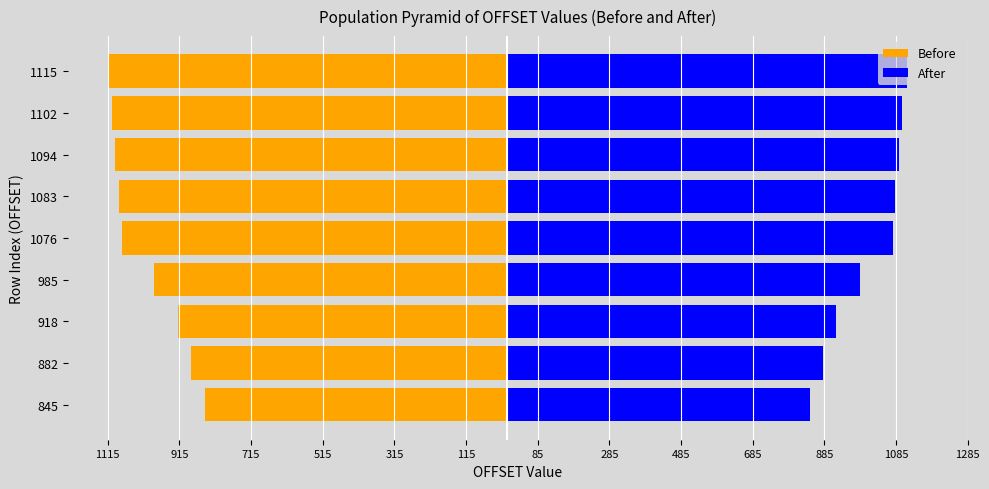

What is the greatest value displayed?

1115